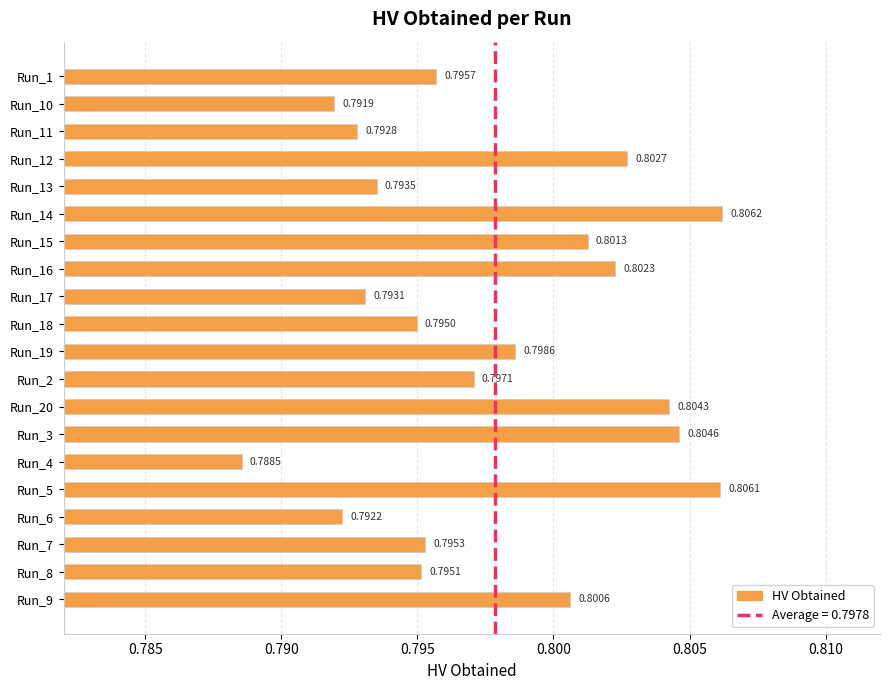

List the labels in order of value, largest first.

Run_14, Run_5, Run_3, Run_20, Run_12, Run_16, Run_15, Run_9, Run_19, Run_2, Run_1, Run_7, Run_8, Run_18, Run_13, Run_17, Run_11, Run_6, Run_10, Run_4